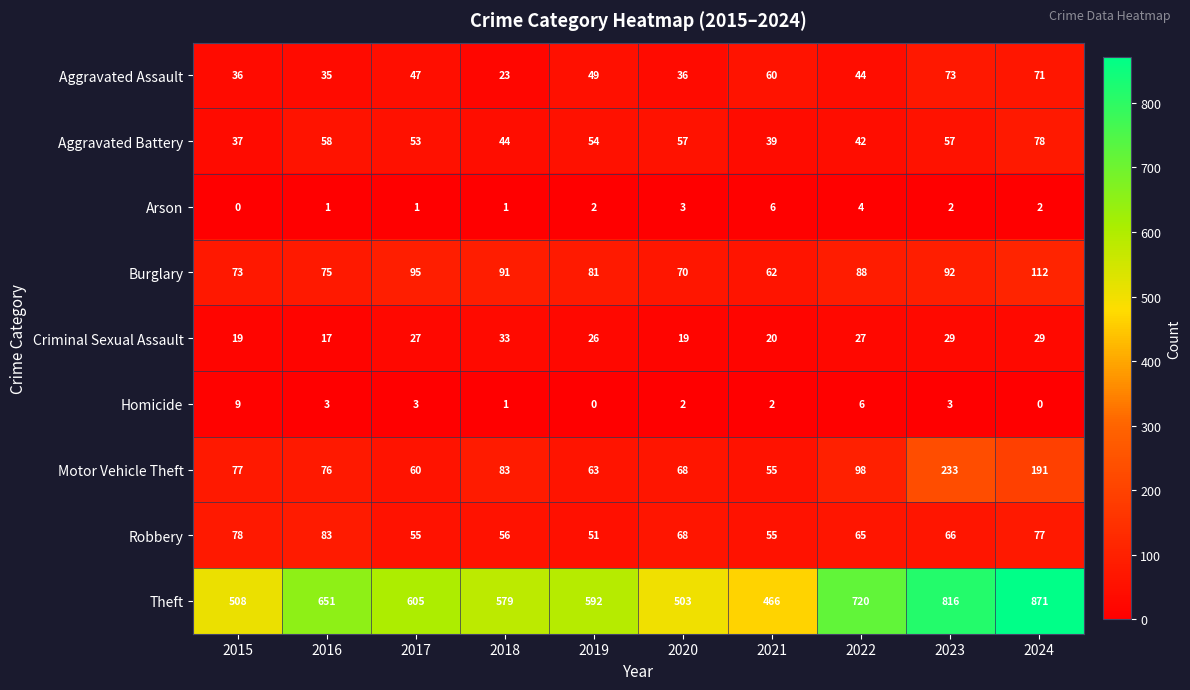

What is the approximate value of Theft at 2017, to the nearest 5?

605